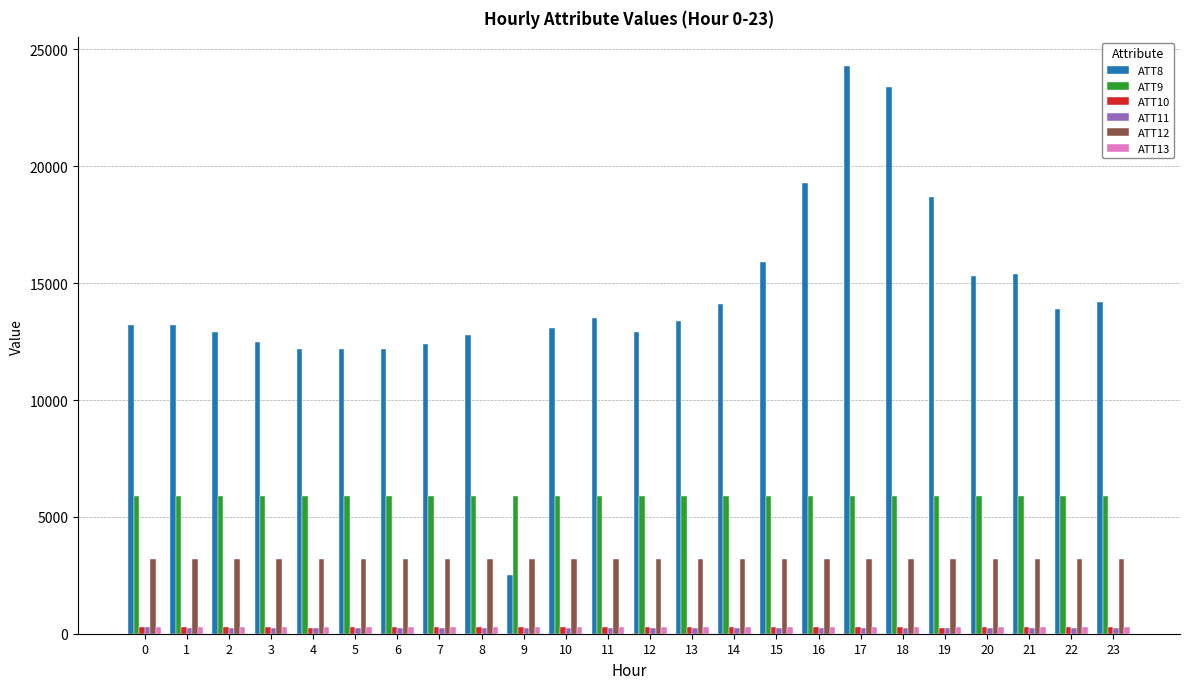

How many data points does each series have?

24